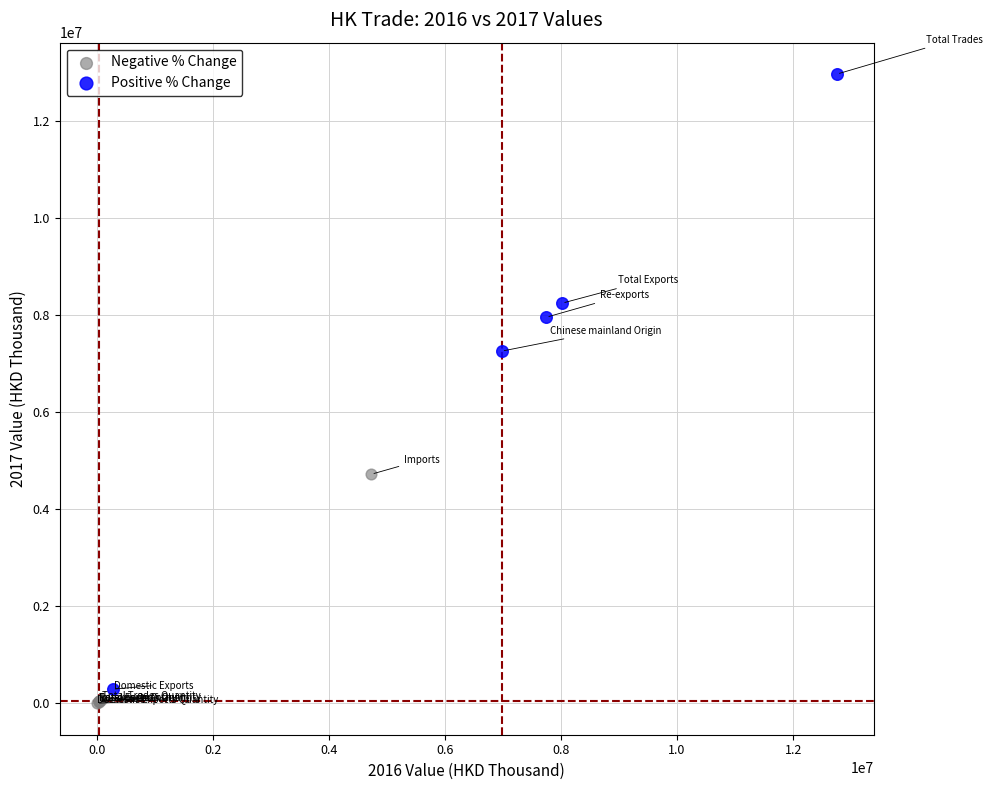

What are all the series names shown in the legend?

Negative % Change, Positive % Change